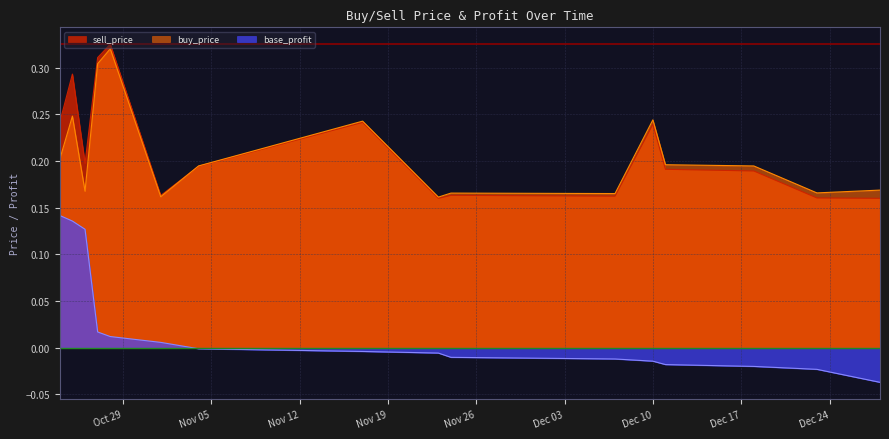

At which category does the chart reach its peak across all series?

2019-10-28